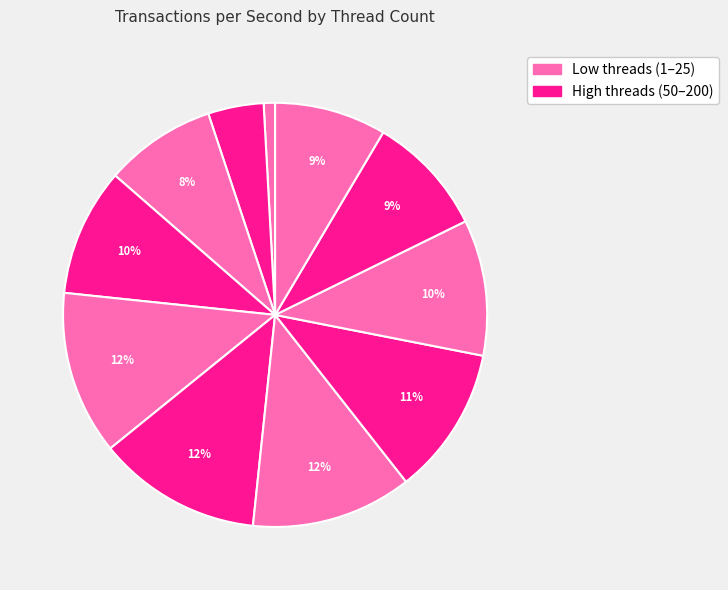

How many slices are in this pie chart?

11